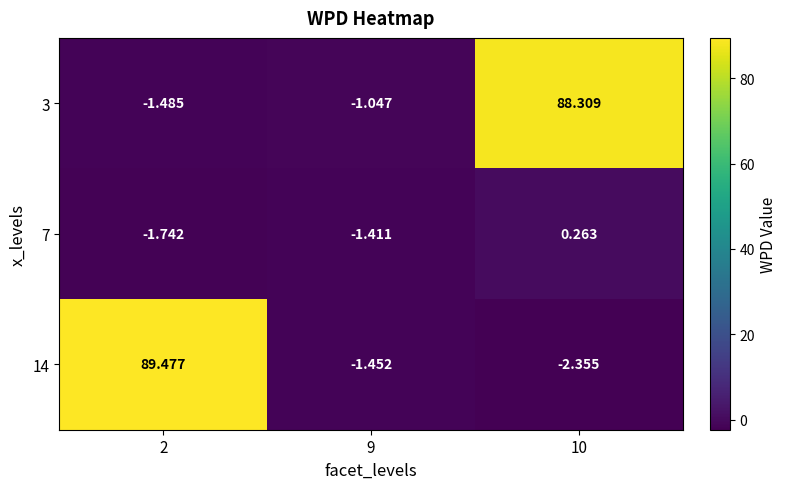

How many negative values does the 7 series have?

2